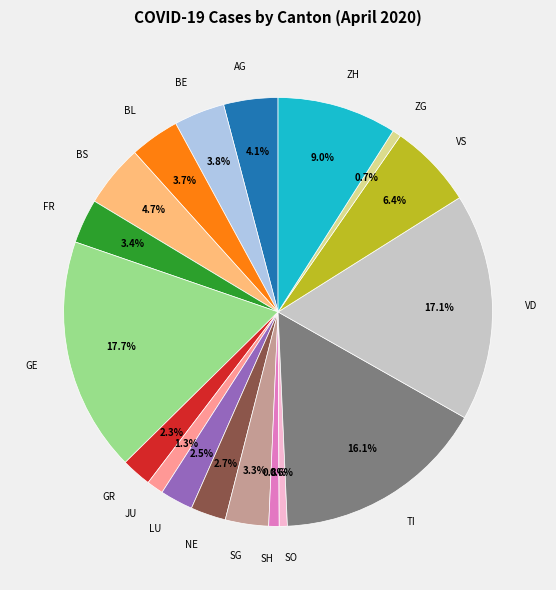

Which has a higher value, GE or SO?

GE